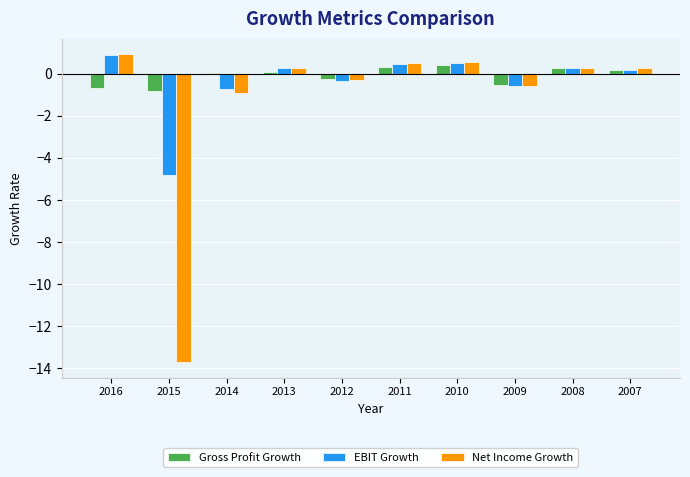

Are the bars horizontal?

No